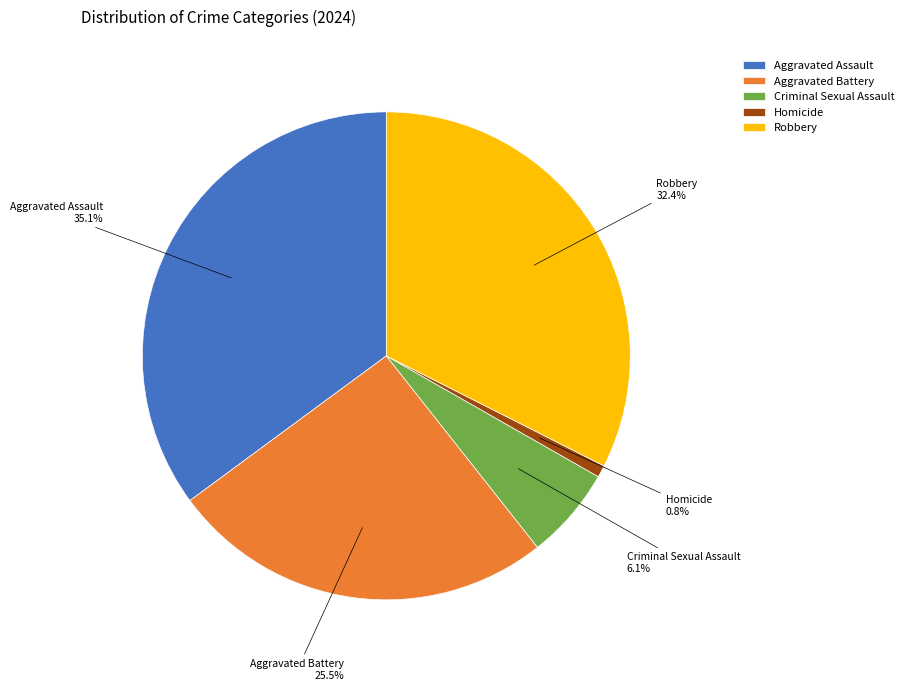

Approximately how many times larger is the value at Aggravated Assault compared to Homicide?

44.0